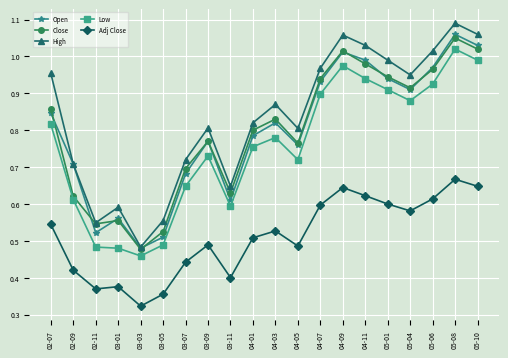

Is it true that Open equals 0.2 at 04-05?

False